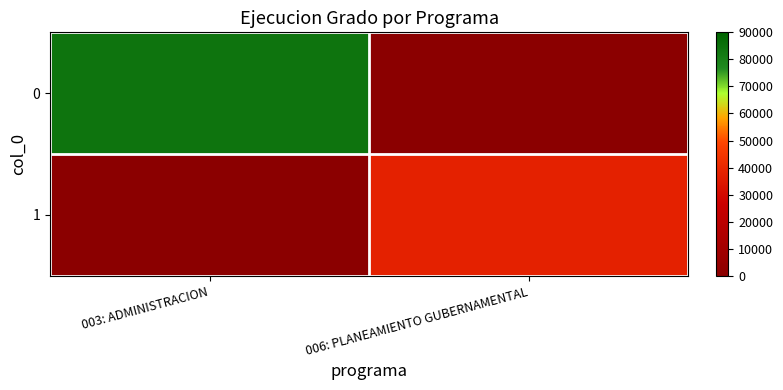

Reading right to left, what are all the values shown in this chart?

0: 006: PLANEAMIENTO GUBERNAMENTAL=0	003: ADMINISTRACION=84039
1: 006: PLANEAMIENTO GUBERNAMENTAL=37965	003: ADMINISTRACION=0